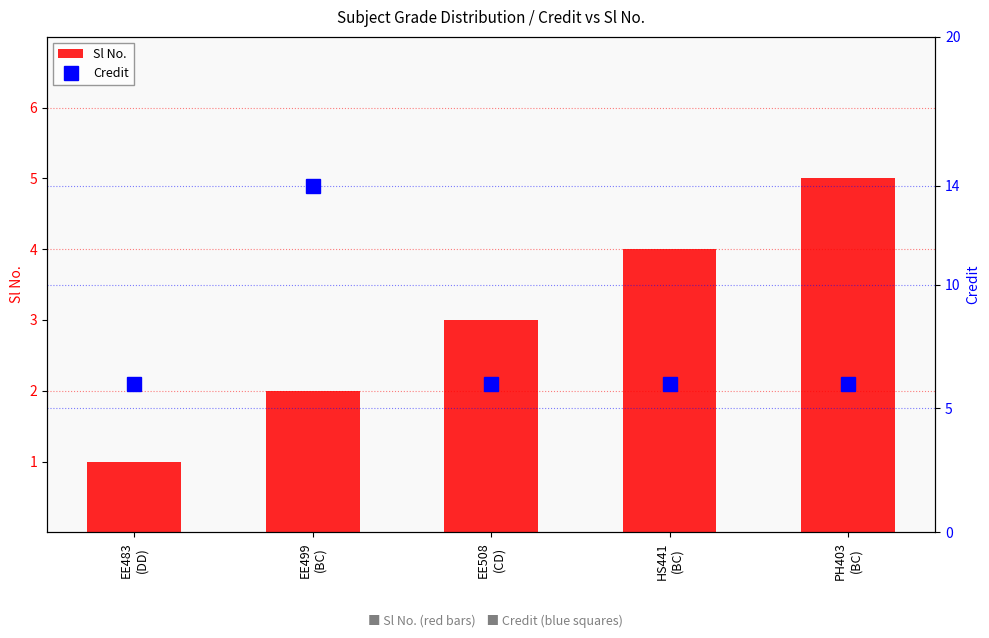

Is it true that Credit equals 6 at EE483
(DD)?

True